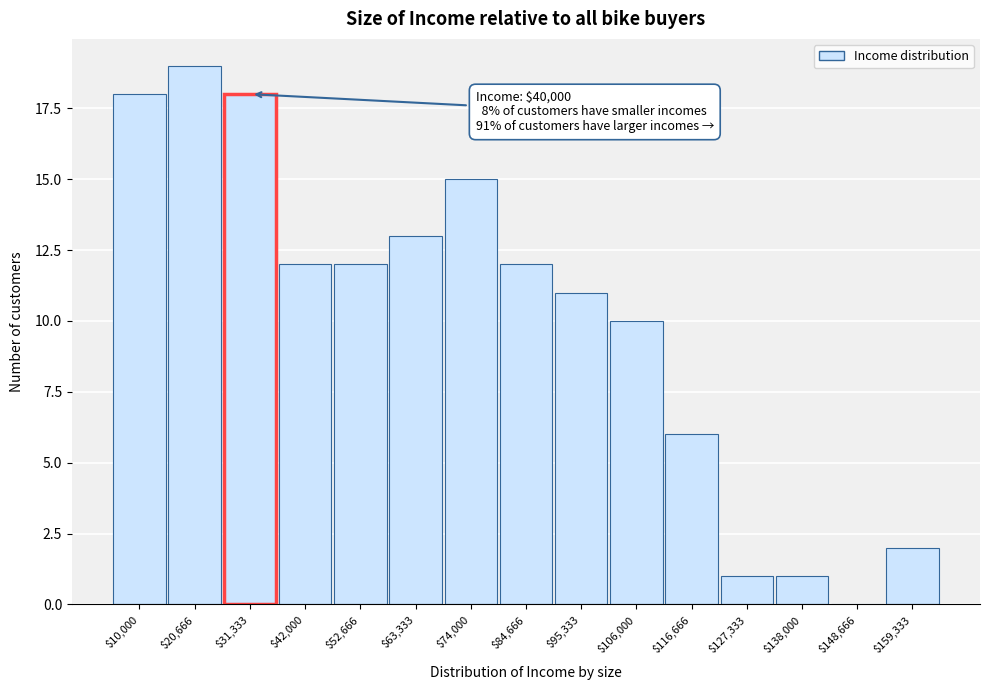

What is the approximate value at $63,333, to the nearest 5?

15